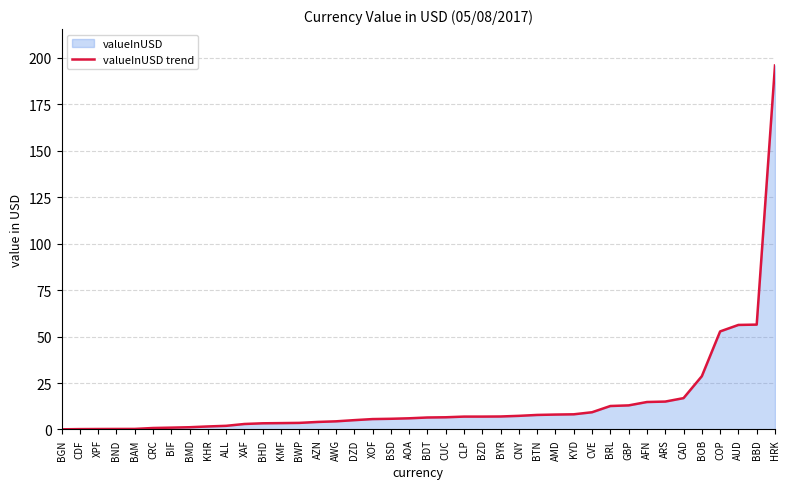

What is the sum of all values?

588.5